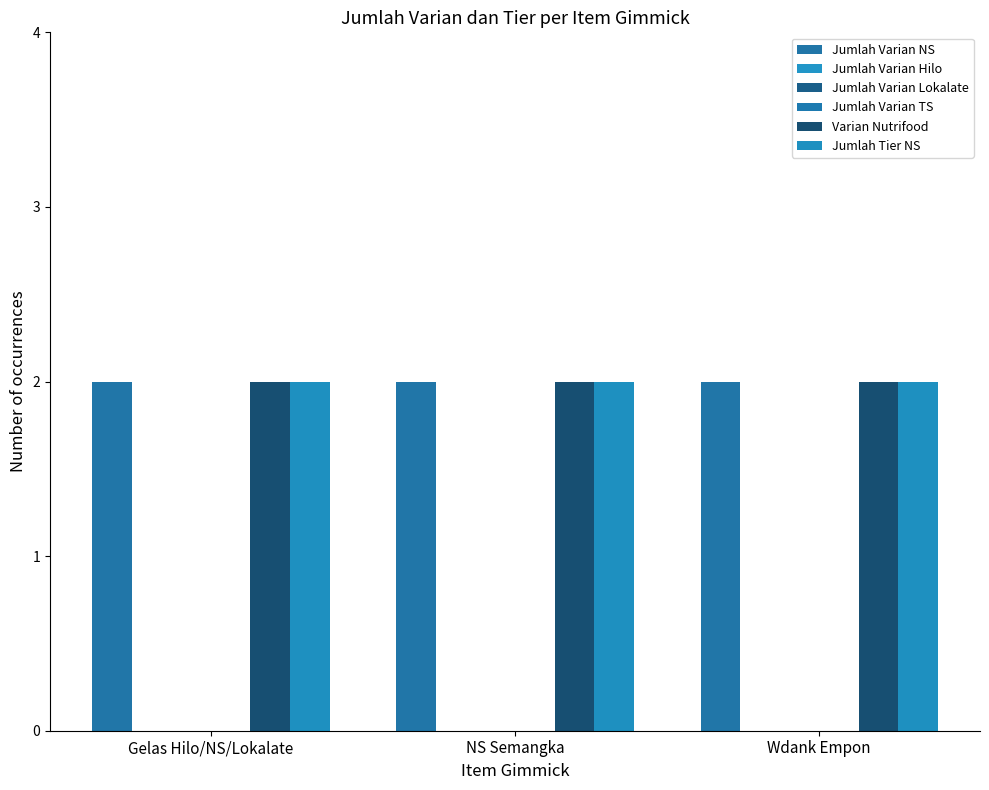

How many groups of bars are there?

3